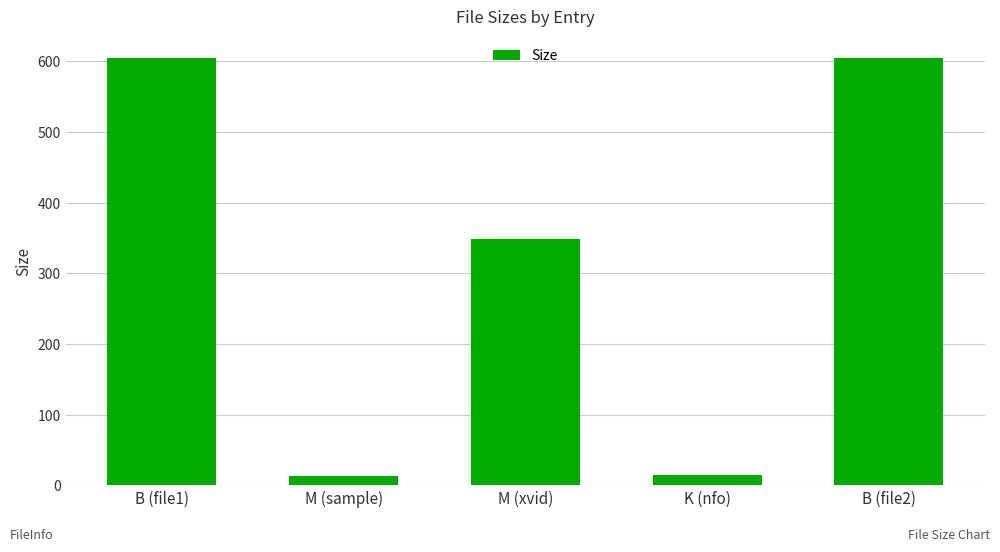

Are the bars horizontal?

No